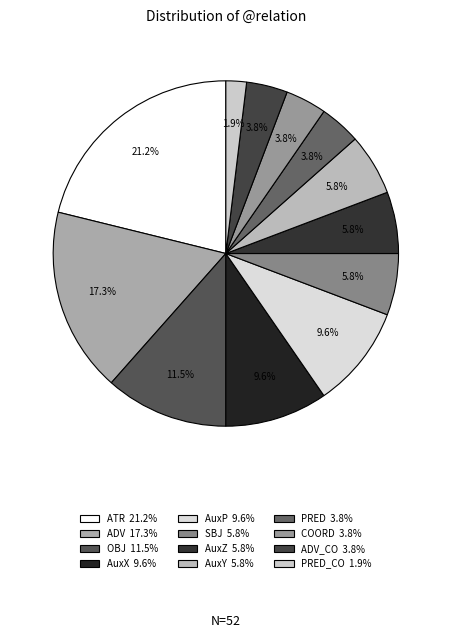

Count the number of slices in the pie.

12